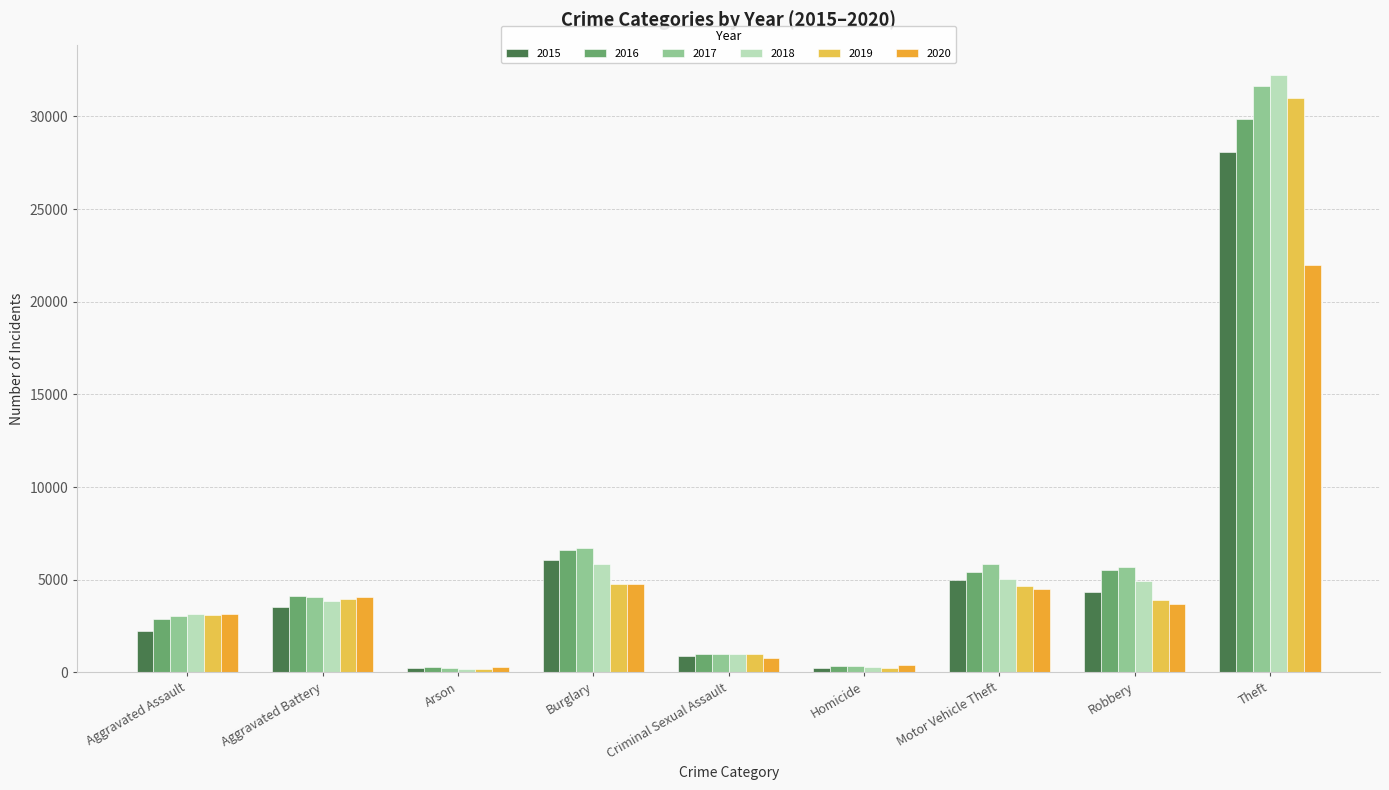

What is the sum of the 2015 values at Arson and Aggravated Assault?

2456